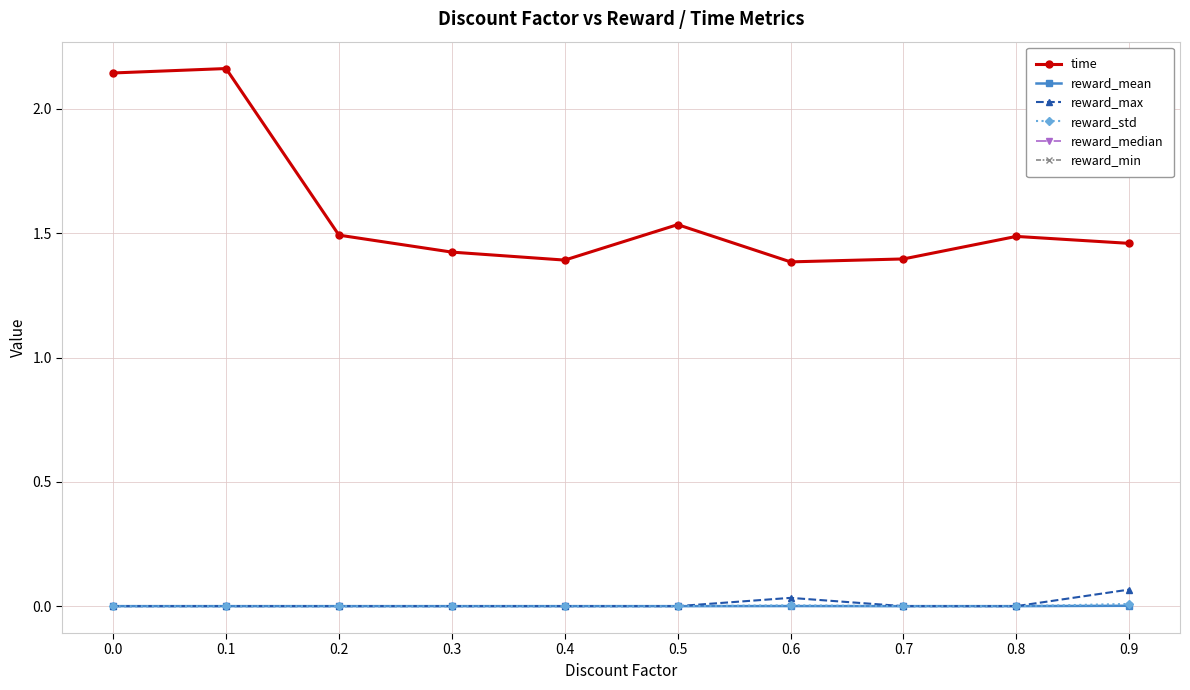

At how many categories does at least one series exceed 1?

10